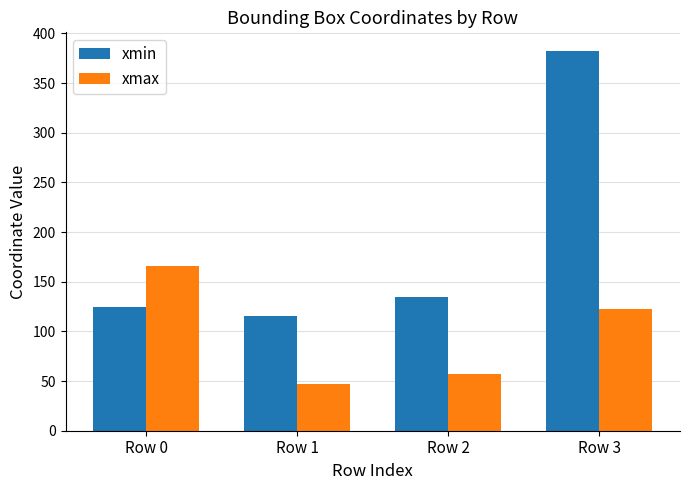

What are all the series names shown in the legend?

xmin, xmax